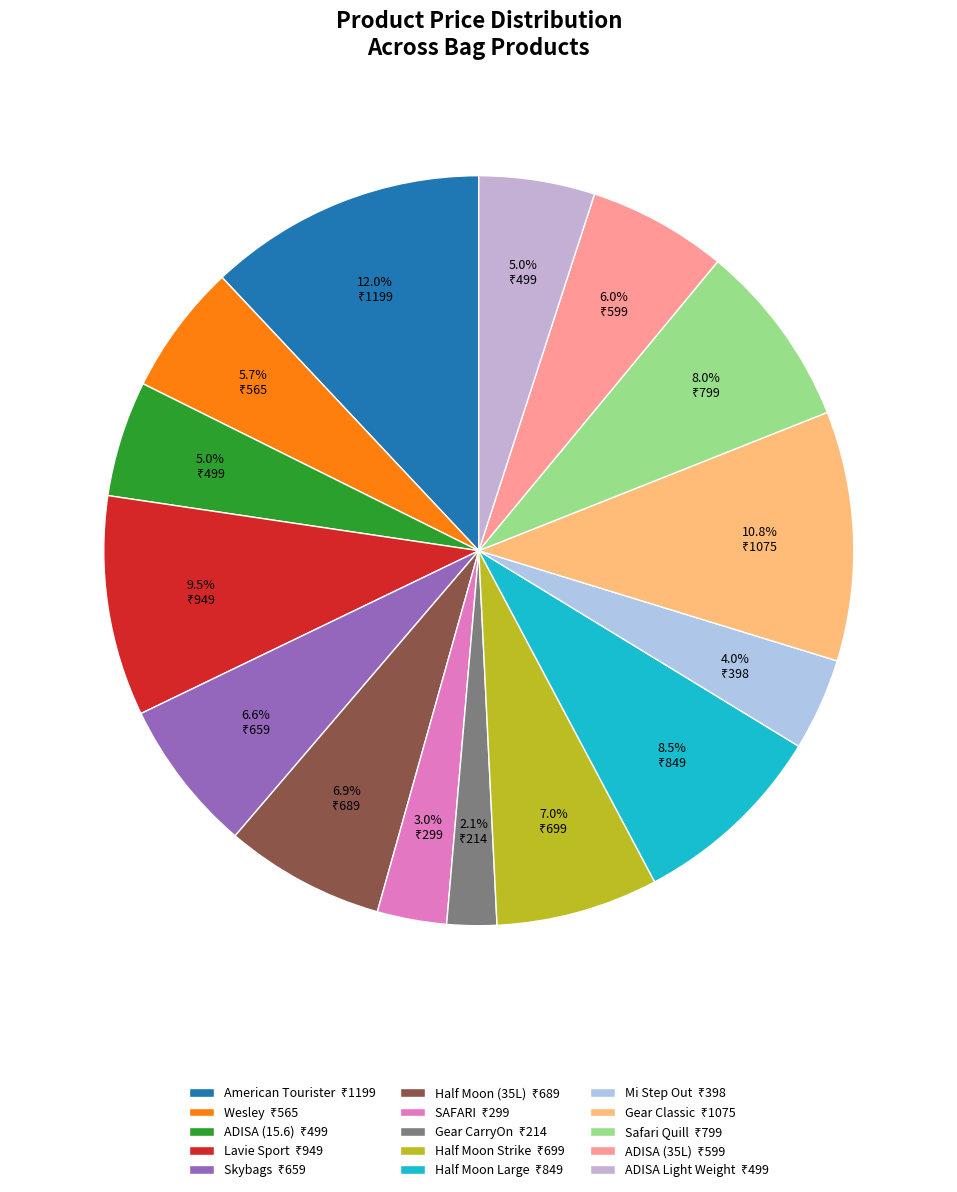

Which slice is the smallest?

Gear CarryOn